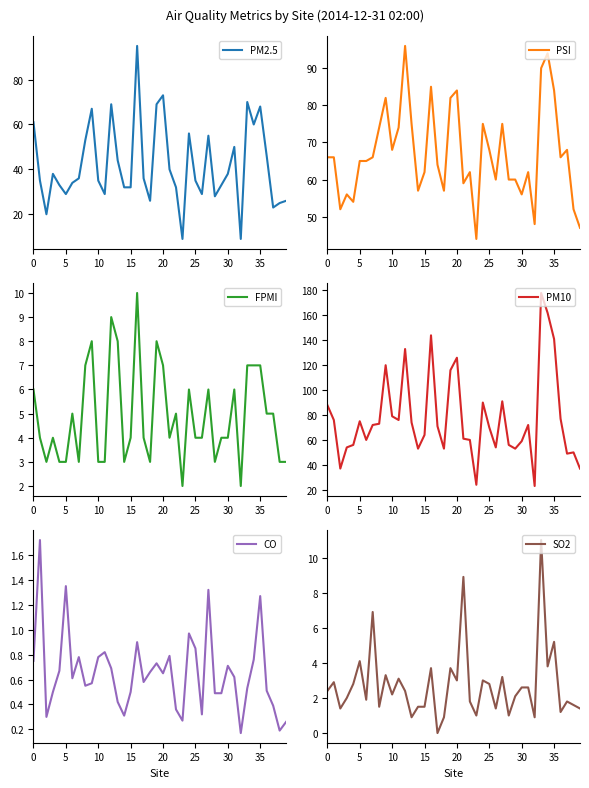

Which has a higher value, 25 or 35?

35